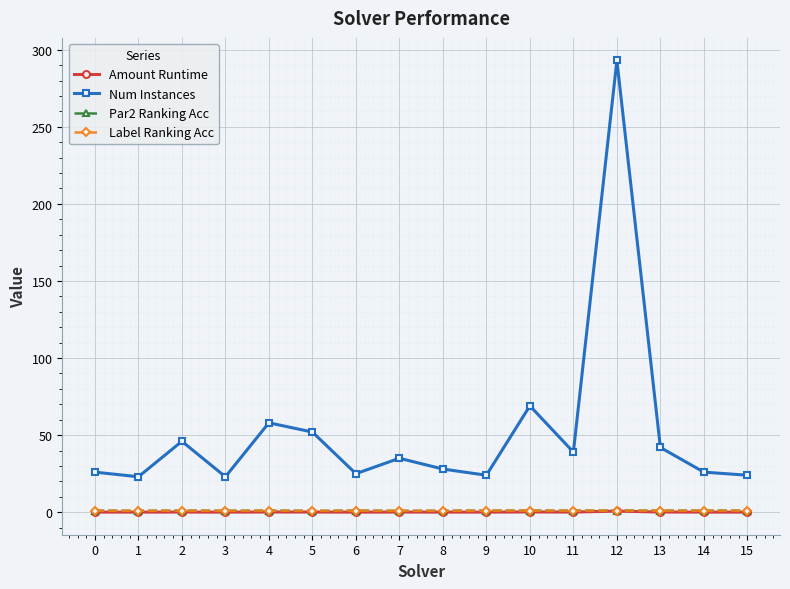

What is the total value across all series at 5?

53.8